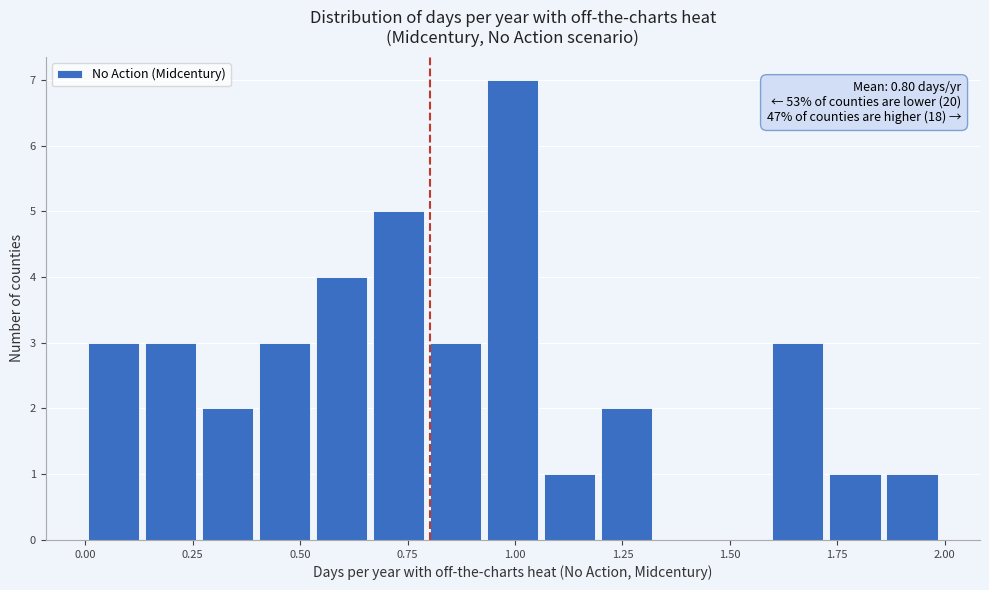

Around what value on the x-axis is the tallest bar? Give the approximate position of its centre, as read against the axis.

1.00